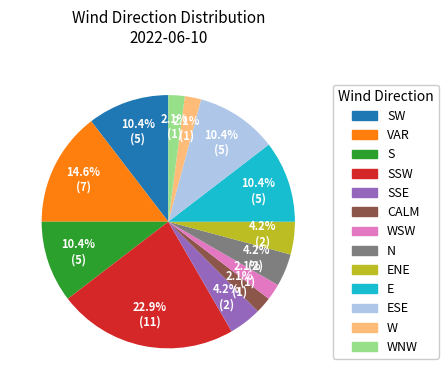

How many slices are in this pie chart?

13